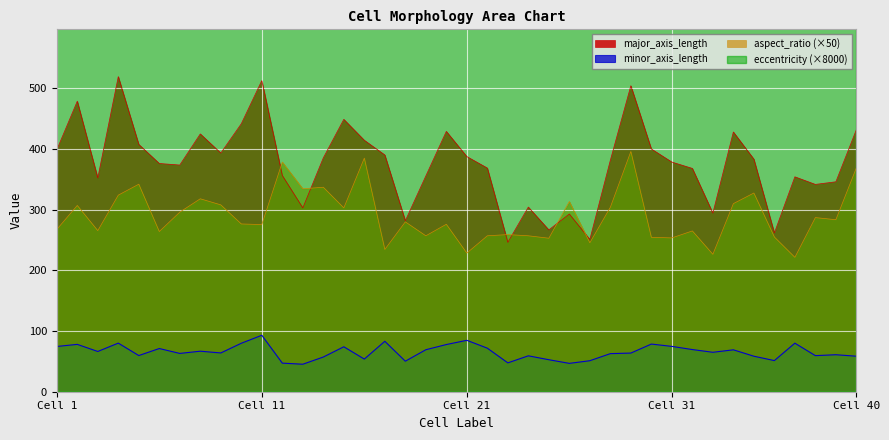

What is the value of the aspect_ratio point at the 25th from the left?

253.0